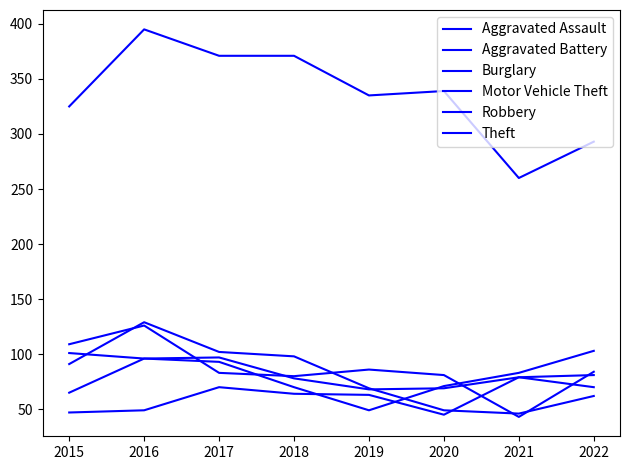

Does the chart have visible grid lines?

No